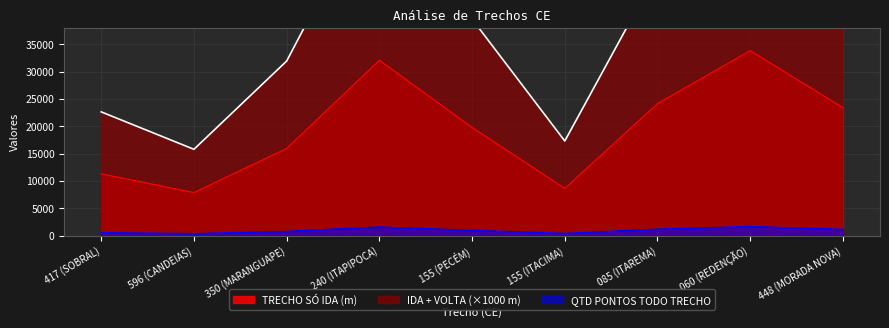

Reading right to left, what are all the values shown in this chart?

TRECHO SÓ IDA (m): 46844.1	67708.6	48348.3	17325.3	39621.4	64189.3	31945.6	15806.6	22649.5
IDA + VOLTA (km): 23422.0	33854.3	24174.1	8662.6	19810.7	32094.7	15972.8	7903.3	11324.8
QUANTIDADE DE PONTOS PARA ANALISAR TODO TRECHO: 1172.1	1693.7	1209.7	434.1	991.5	1605.7	799.6	396.2	567.2